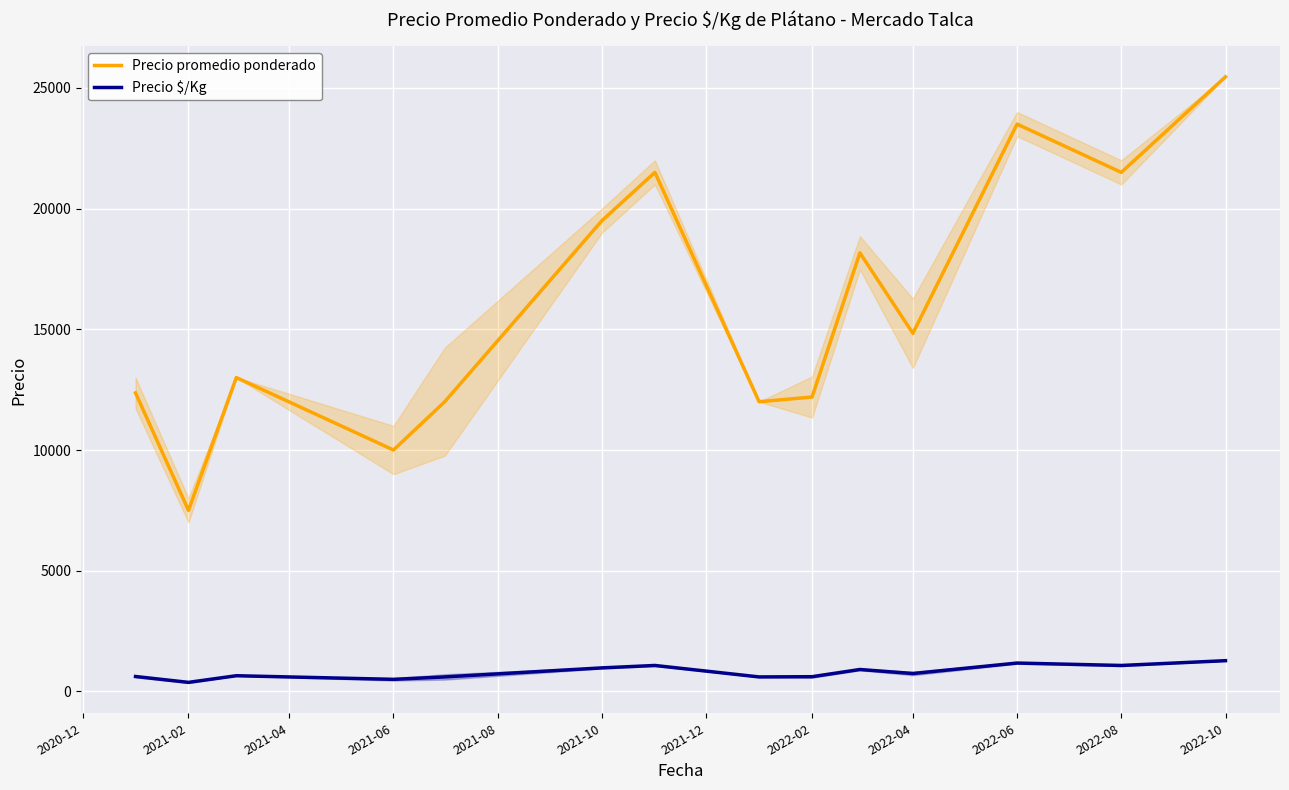

Is the value of Precio promedio ponderado at 2021-02 greater than the value of Precio $/Kg at 2021-10?

Yes